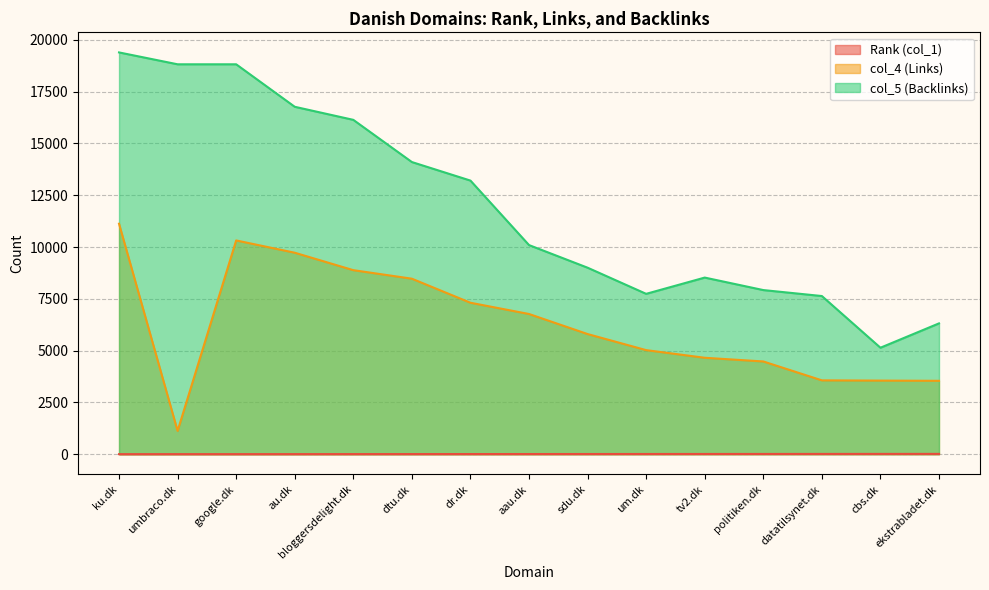

Where is col_4 (Links) nearest to the value 6124?

sdu.dk